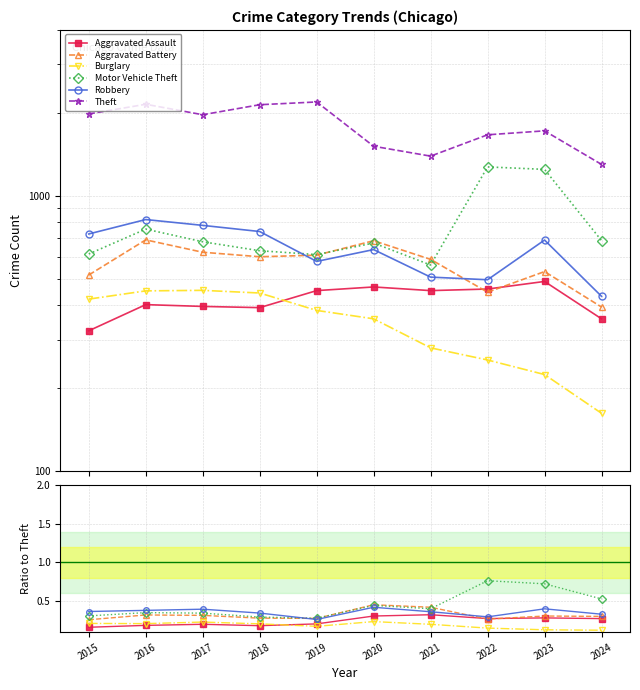

The Robbery series shows 0.4 at 2019. True or false?

False